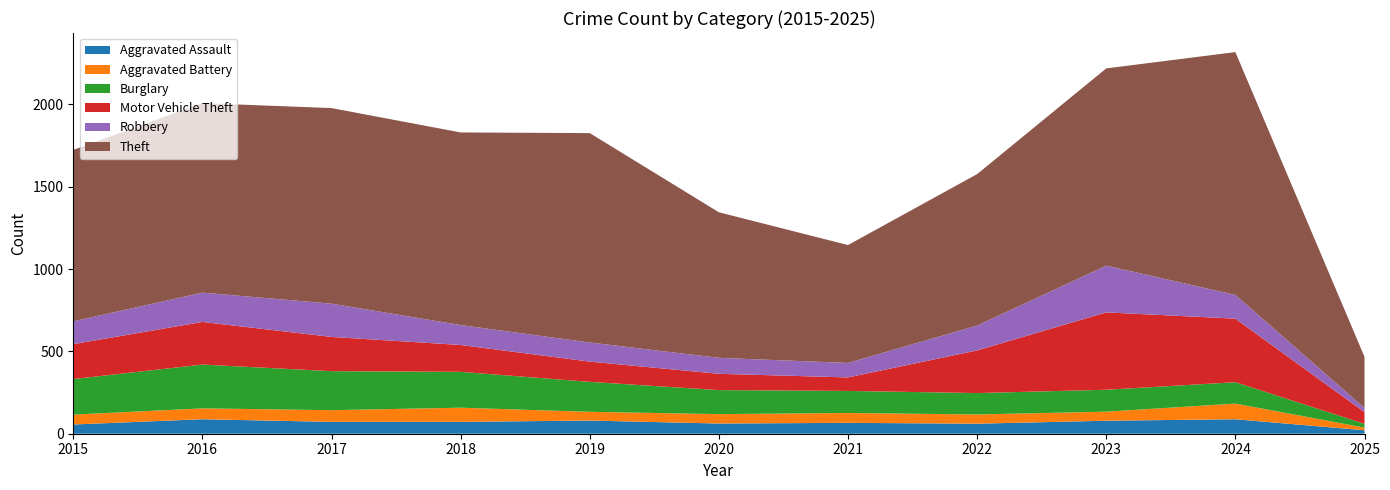

Reading left to right, what are all the values shown in this chart?

Aggravated Assault: 2015=56	2016=88	2017=72	2018=72	2019=80	2020=62	2021=66	2022=61	2023=79	2024=88	2025=21
Aggravated Battery: 2015=60	2016=66	2017=71	2018=86	2019=53	2020=57	2021=60	2022=56	2023=55	2024=95	2025=16
Burglary: 2015=216	2016=266	2017=237	2018=218	2019=182	2020=146	2021=134	2022=130	2023=133	2024=130	2025=23
Motor Vehicle Theft: 2015=212	2016=259	2017=208	2018=163	2019=123	2020=99	2021=82	2022=259	2023=470	2024=386	2025=71
Robbery: 2015=139	2016=178	2017=202	2018=121	2019=116	2020=97	2021=88	2022=151	2023=284	2024=144	2025=25
Theft: 2015=1041	2016=1151	2017=1188	2018=1170	2019=1272	2020=884	2021=716	2022=920	2023=1198	2024=1475	2025=311